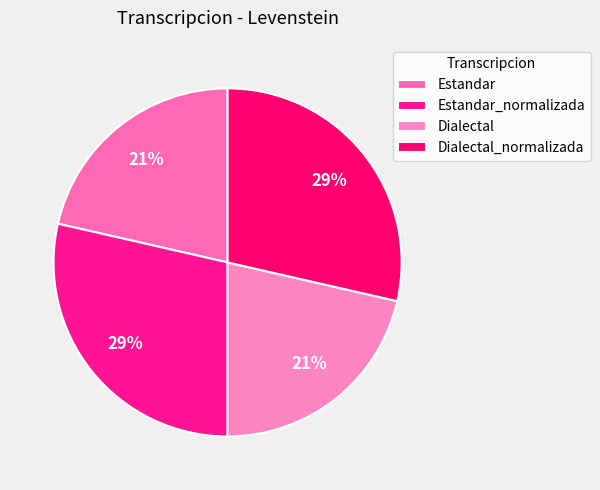

Does Dialectal_normalizada account for over 50% of the chart?

No